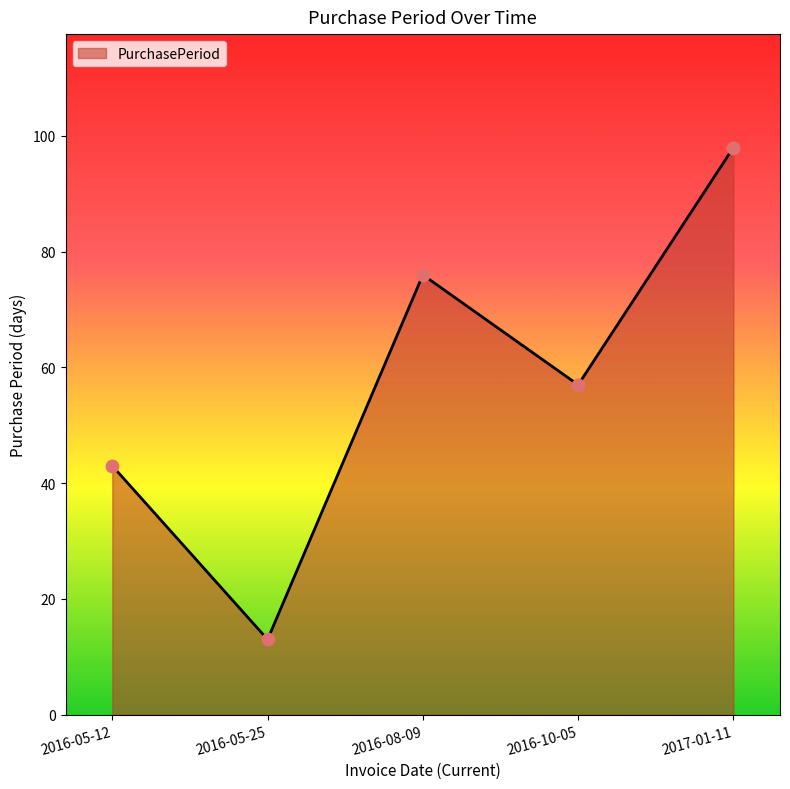

Between 2016-10-05 and 2016-05-25, which is larger?

2016-10-05